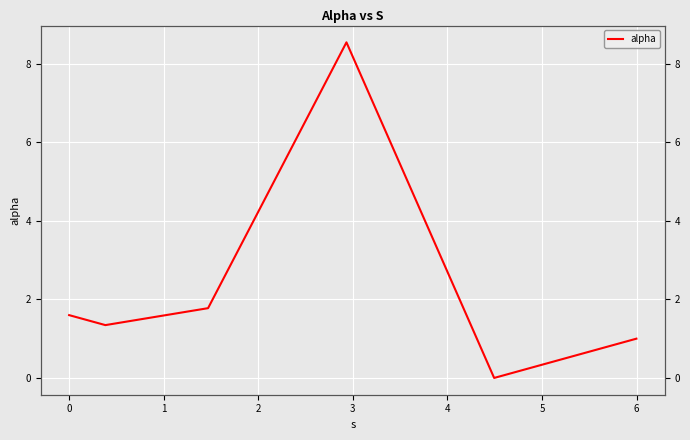

How many points are lower than both their immediate neighbors (excluding endpoints)?

2